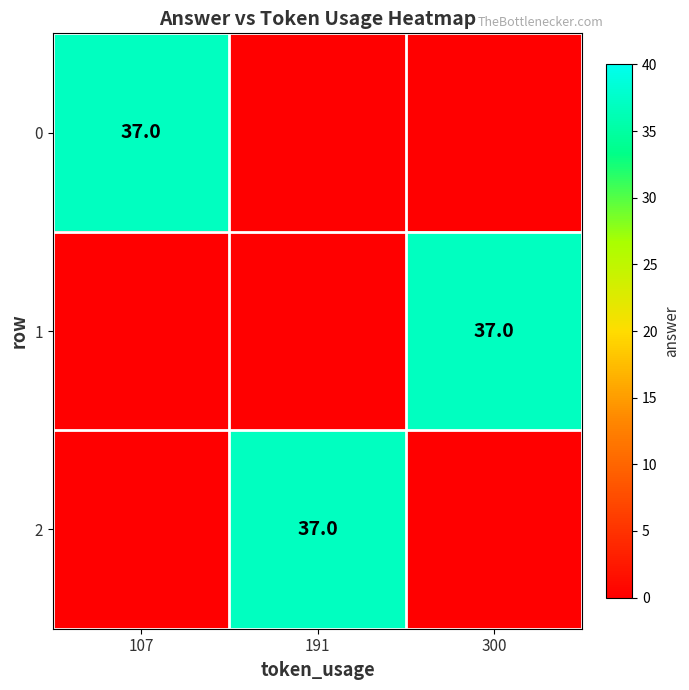

The 2 series shows 37 at 191. True or false?

True